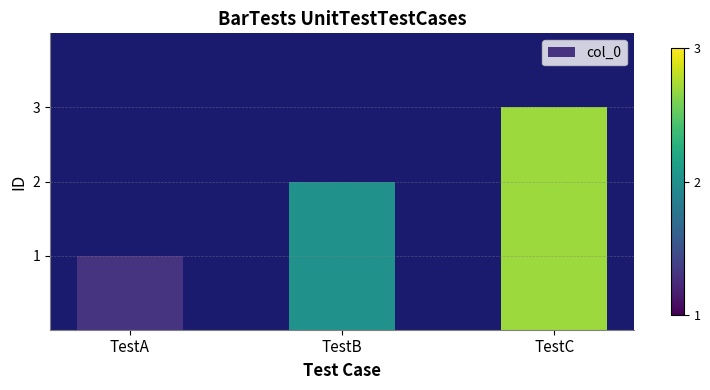

Reading left to right, transcribe all the data shown in this chart.

TestA=1	TestB=2	TestC=3